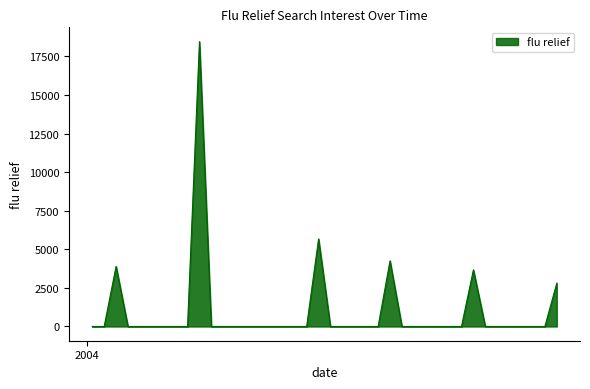

What is the maximum value shown in the chart?

18459.3